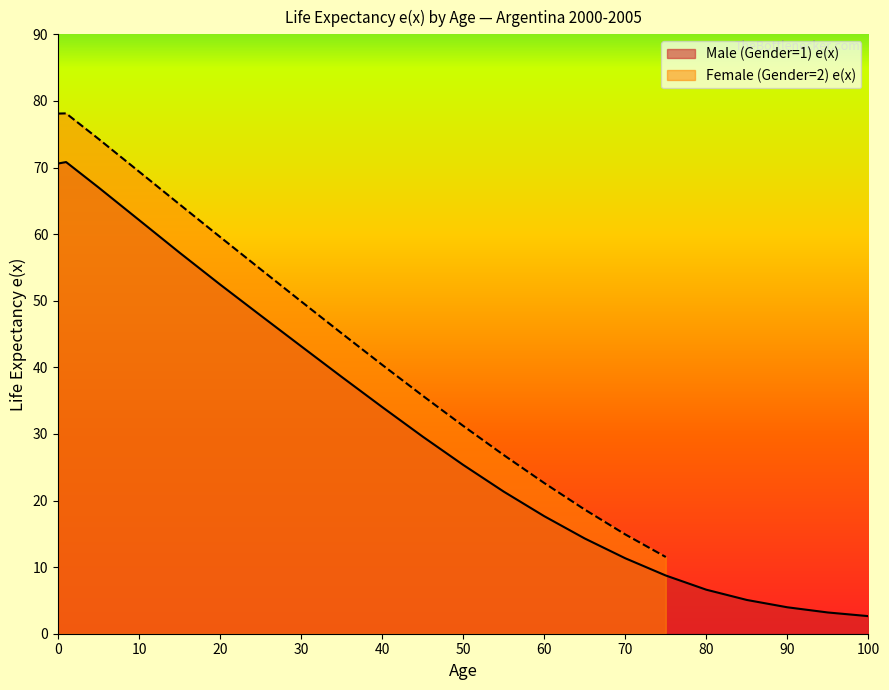

Reading right to left, extract all data points from this chart.

2.6	3.2	4.0	5.1	6.6	8.7	11.3	14.3	17.6	21.3	25.4	29.6	34.0	38.6	43.2	47.8	52.4	57.2	62.1	67.0	70.8	70.6